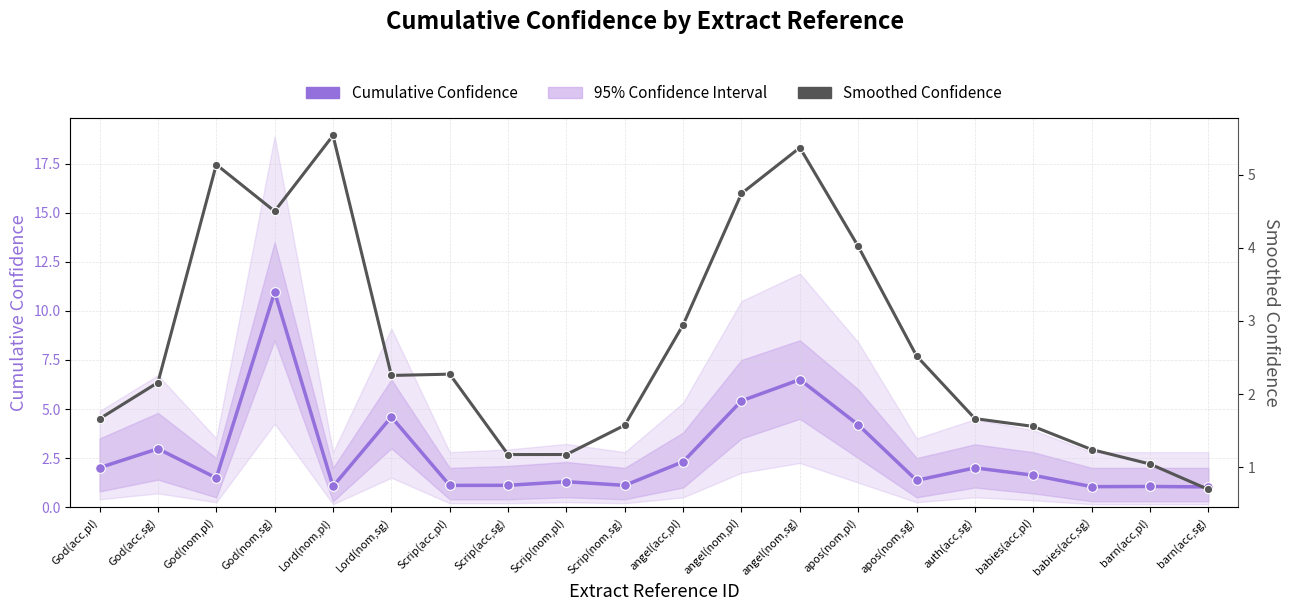

Is the value of Smoothed Confidence at Scrip(nom,pl) greater than the value of Cumulative Confidence at angel(nom,sg)?

No